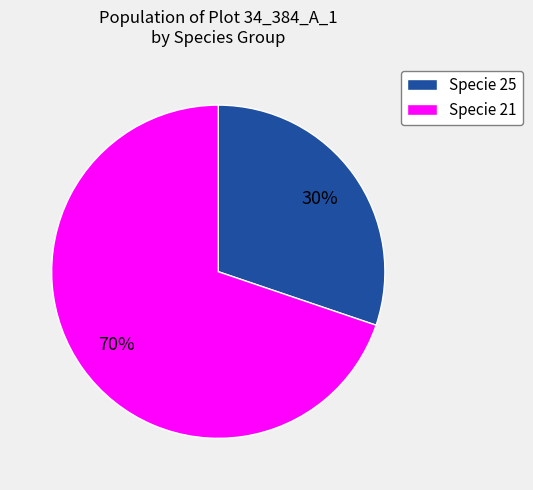

Is there any slice that represents more than half of the pie?

Yes